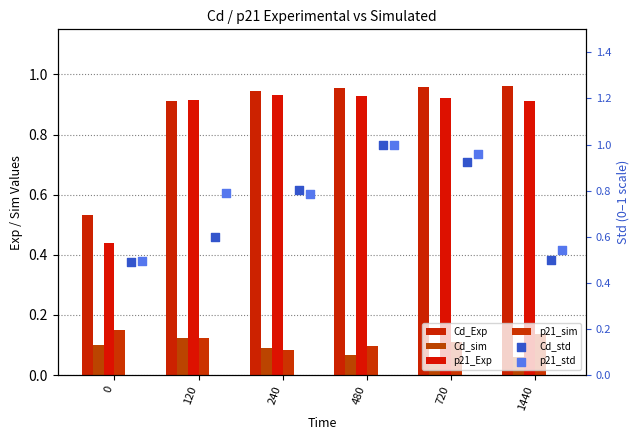

Which series has the largest total across all categories?

Cd_Exp